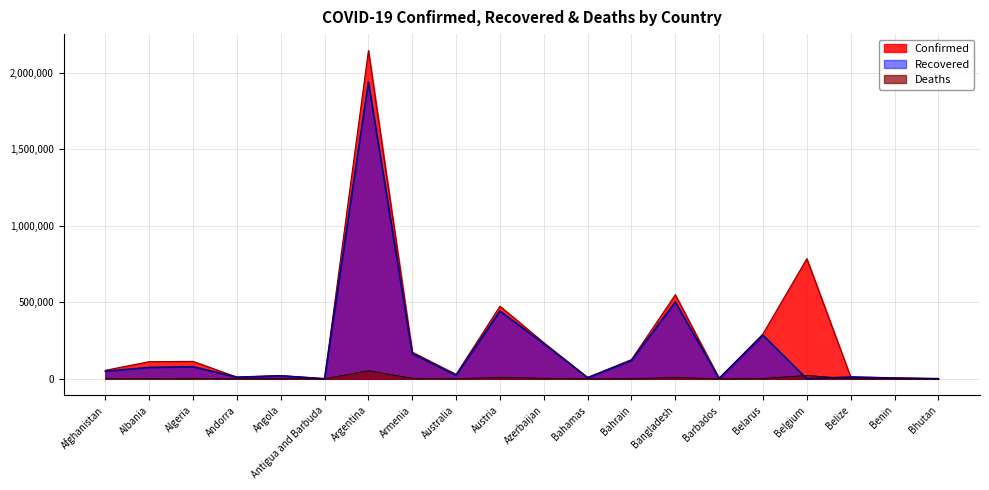

Does the chart display data point markers on the line(s)?

No